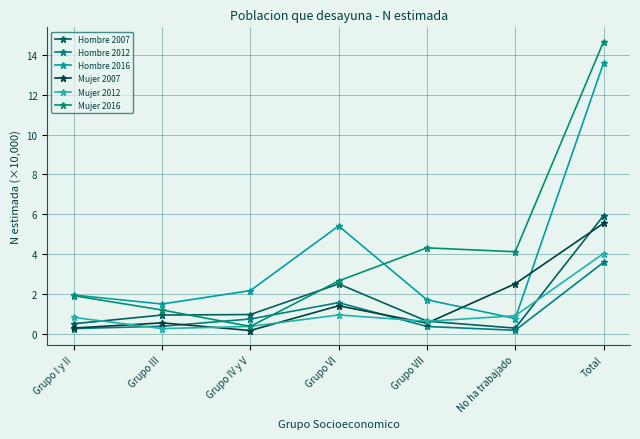

Is the value of Hombre 2016 at Grupo I y II greater than the value of Mujer 2012 at Total?

No